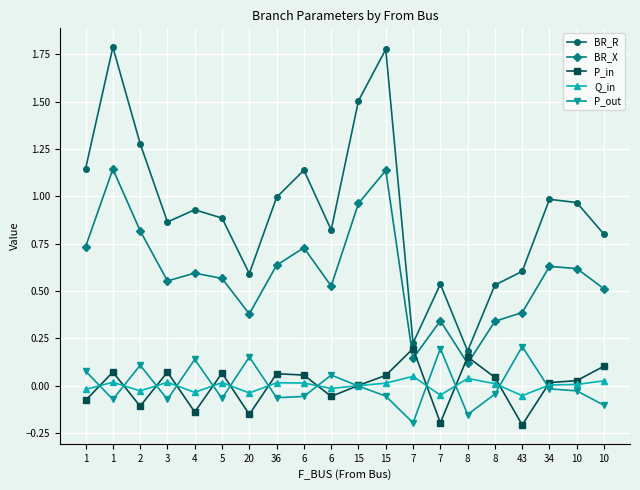

What is the difference between the second highest and minimum values in the P_in series?

0.4